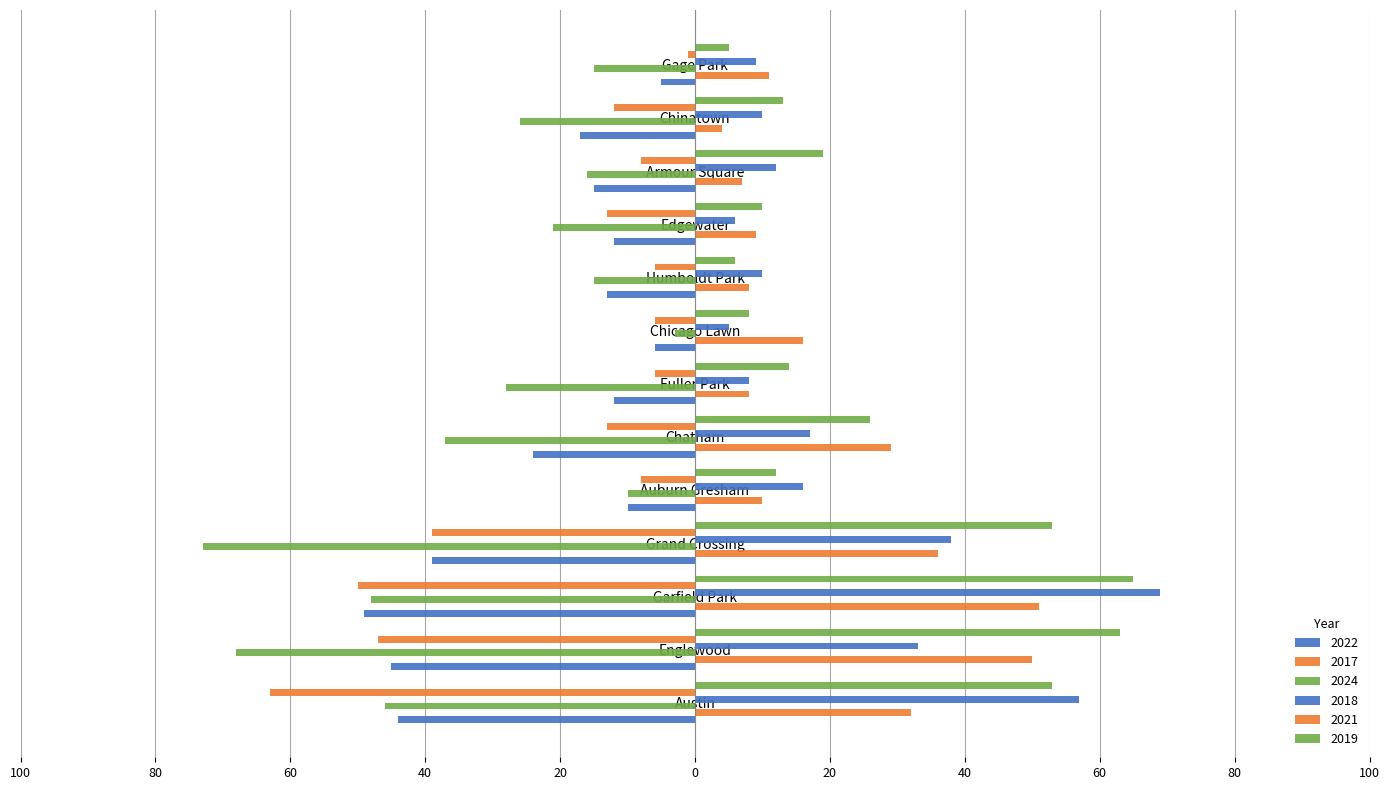

Rank the categories by 2018 value from lowest to highest.

Chicago Lawn, Edgewater, Fuller Park, Gage Park, Humboldt Park, Chinatown, Armour Square, Auburn Gresham, Chatham, Englewood, Grand Crossing, Austin, Garfield Park